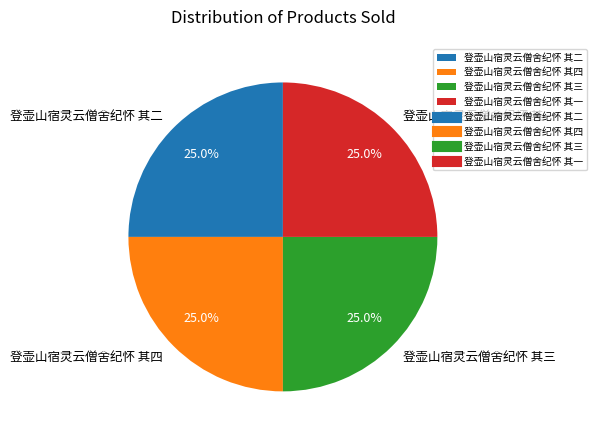

How many segments does this pie chart have?

4